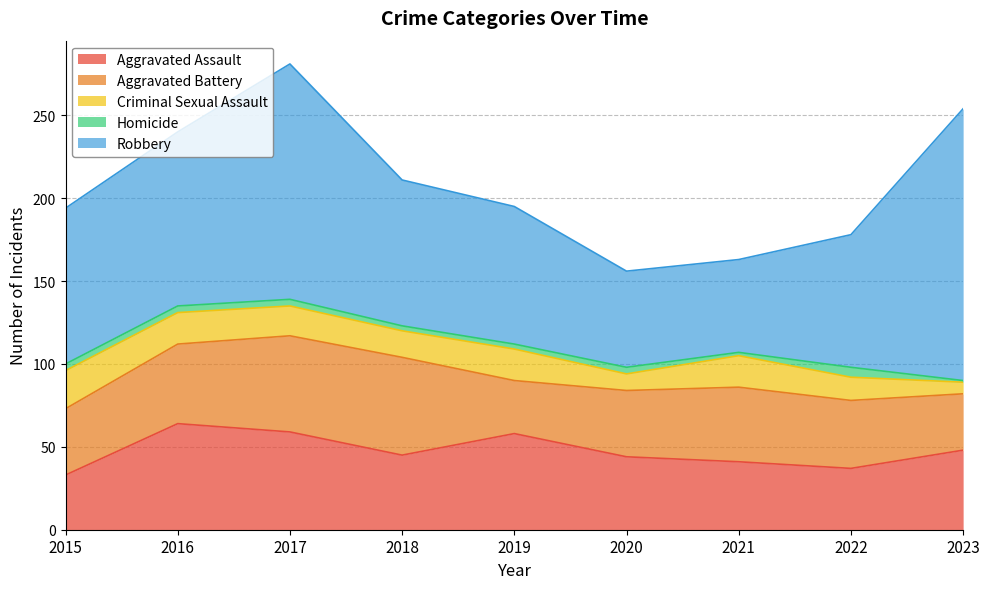

Reading left to right, what are all the values shown in this chart?

Aggravated Assault: 33	64	59	45	58	44	41	37	48
Aggravated Battery: 40	48	58	59	32	40	45	41	34
Criminal Sexual Assault: 23	19	18	16	19	10	19	14	7
Homicide: 4	4	4	3	3	4	2	6	1
Robbery: 94	105	142	88	83	58	56	80	164